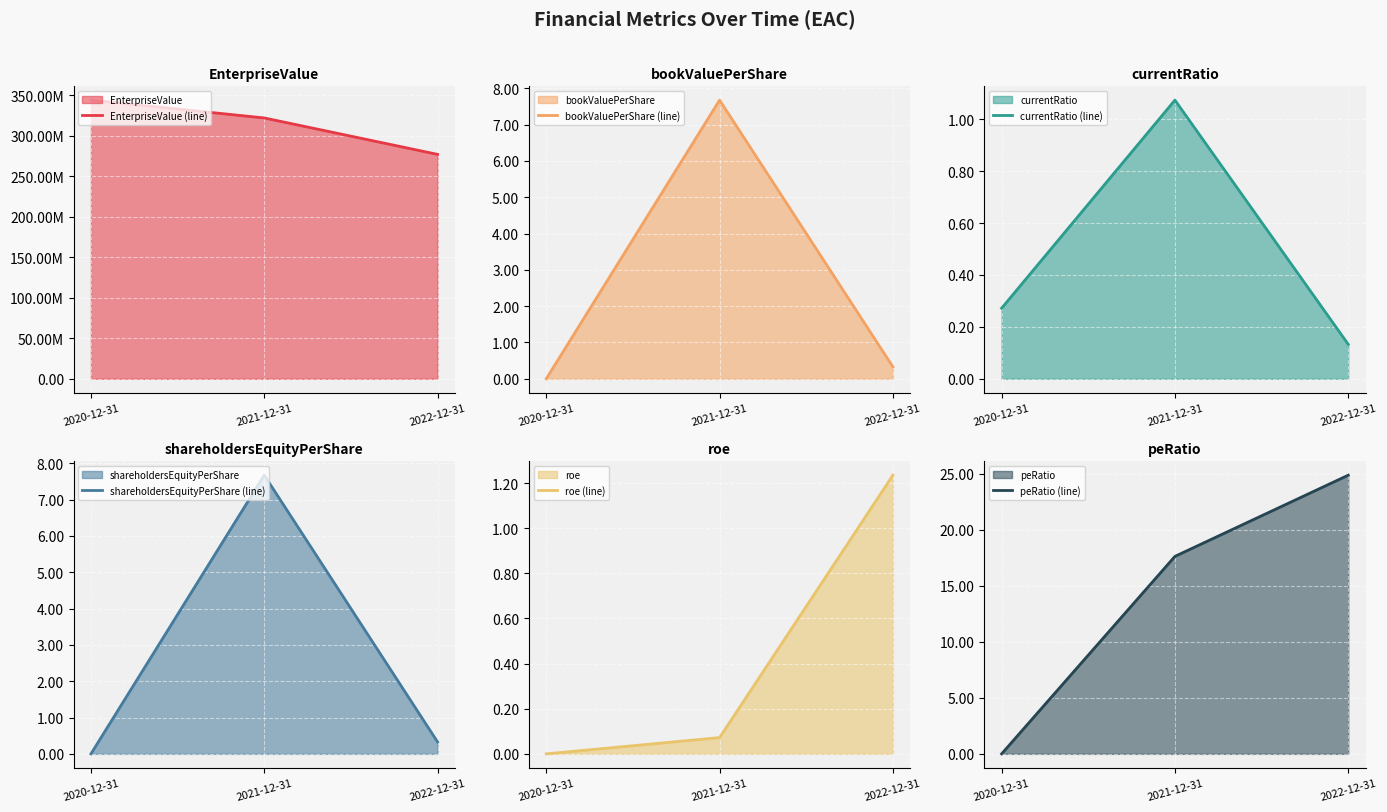

Reading left to right, list all the values displayed in this chart.

EnterpriseValue (line): 343732583.1	321739794.1	276807310.0
bookValuePerShare (line): 0.0	7.7	0.3
currentRatio (line): 0.3	1.1	0.1
shareholdersEquityPerShare (line): 0.0	7.7	0.3
roe (line): 0.0	0.1	1.2
peRatio (line): 0.0	17.6	24.9